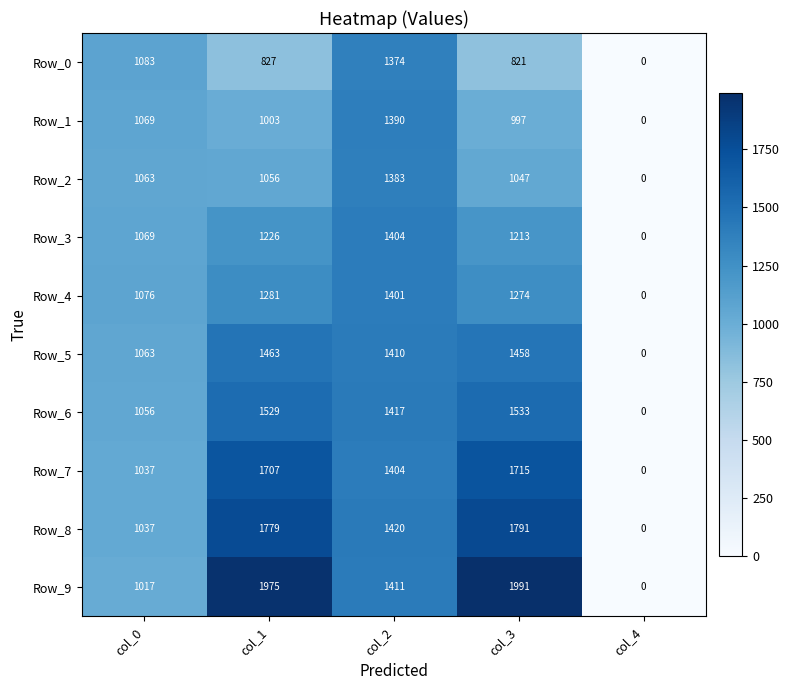

What is the average value of the Row_2 series?

910